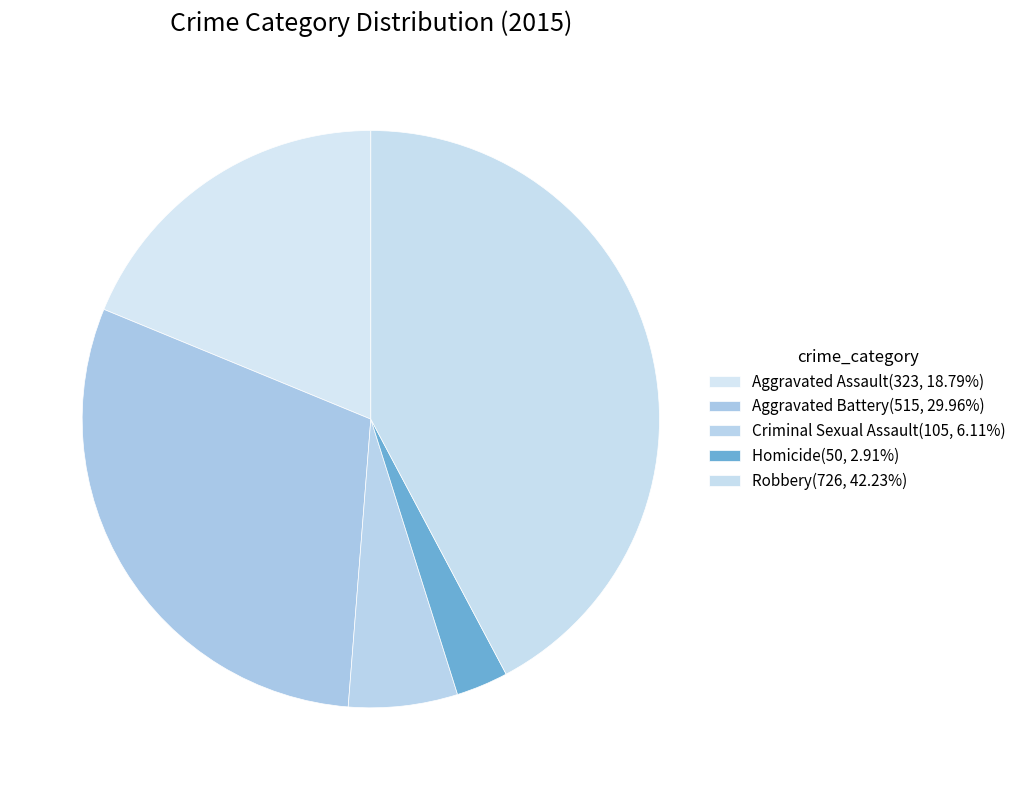

Count the number of slices in the pie.

5